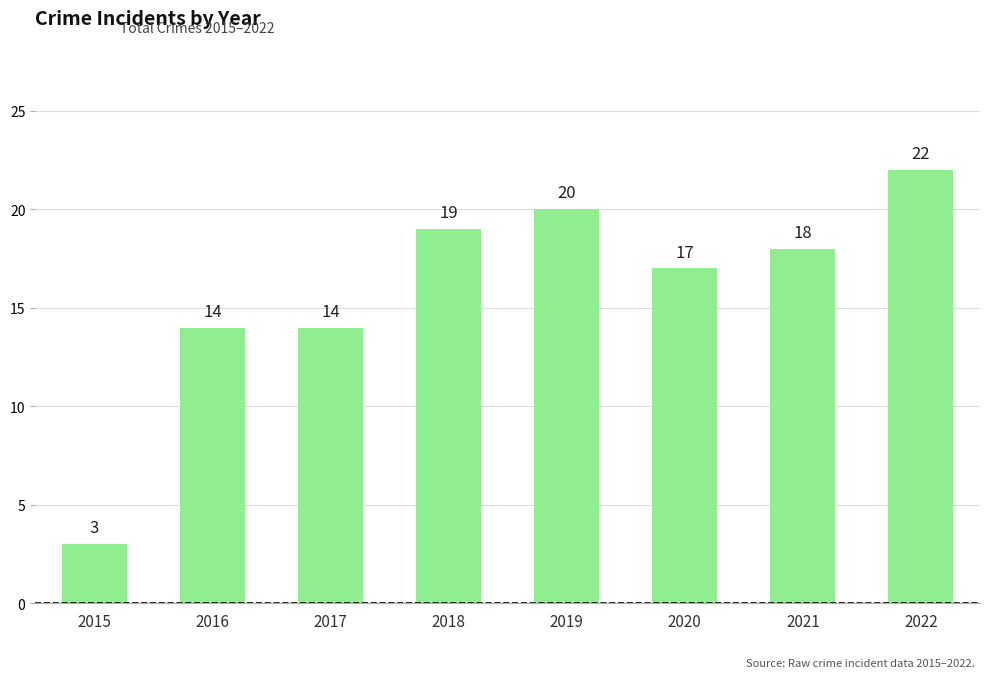

Reading left to right, extract all data points from this chart.

3	14	14	19	20	17	18	22